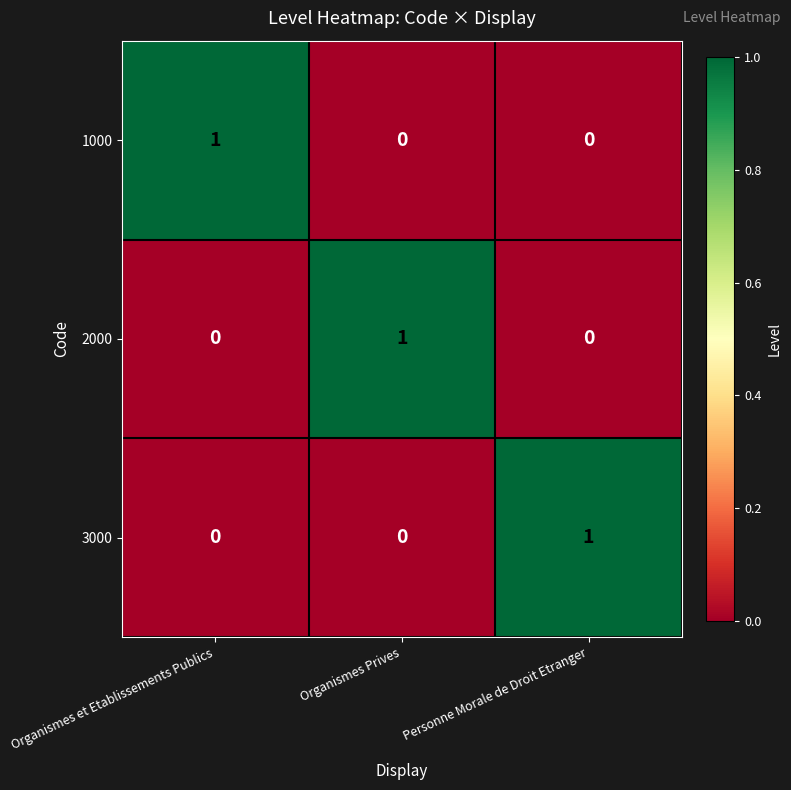

What is the greatest value displayed?

1